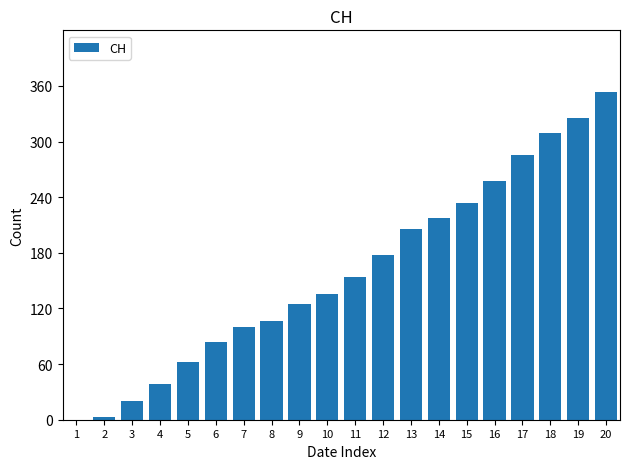

Reading left to right, transcribe all the data shown in this chart.

1=0	2=3	3=20	4=38	5=62	6=84	7=100	8=107	9=125	10=136	11=154	12=178	13=206	14=218	15=234	16=258	17=285	18=309	19=325	20=353